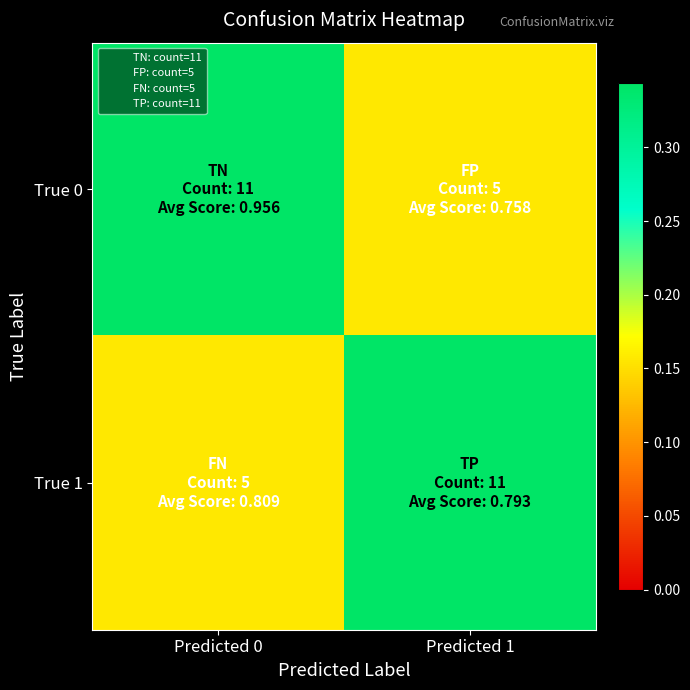

How many distinct data groups are displayed?

2